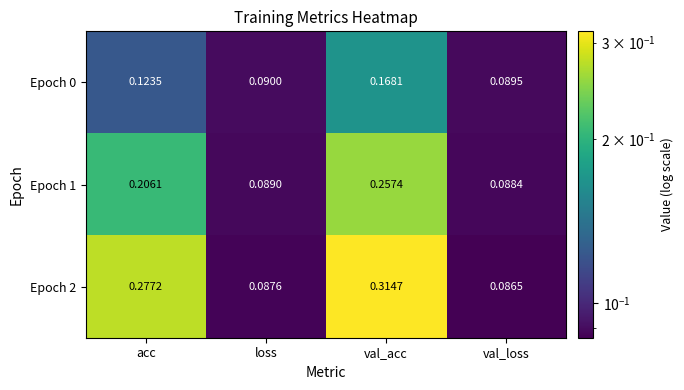

Rank the series at val_acc from lowest to highest value.

Epoch 0, Epoch 1, Epoch 2